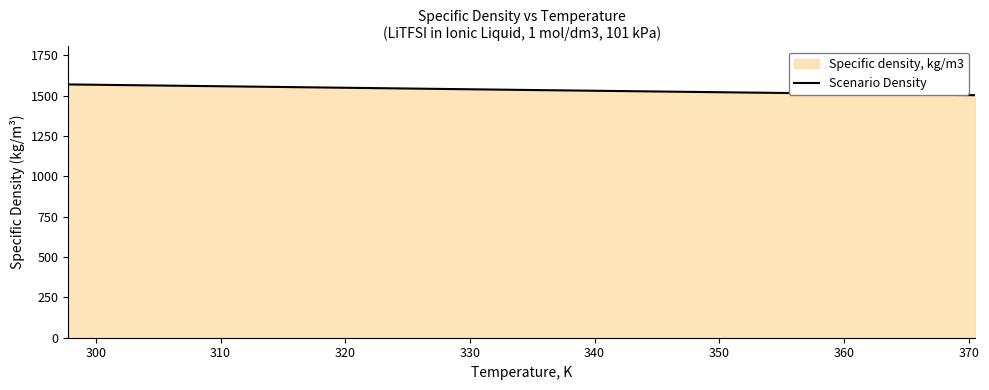

True or false: there are more than 2 points higher than both neighbors.

False